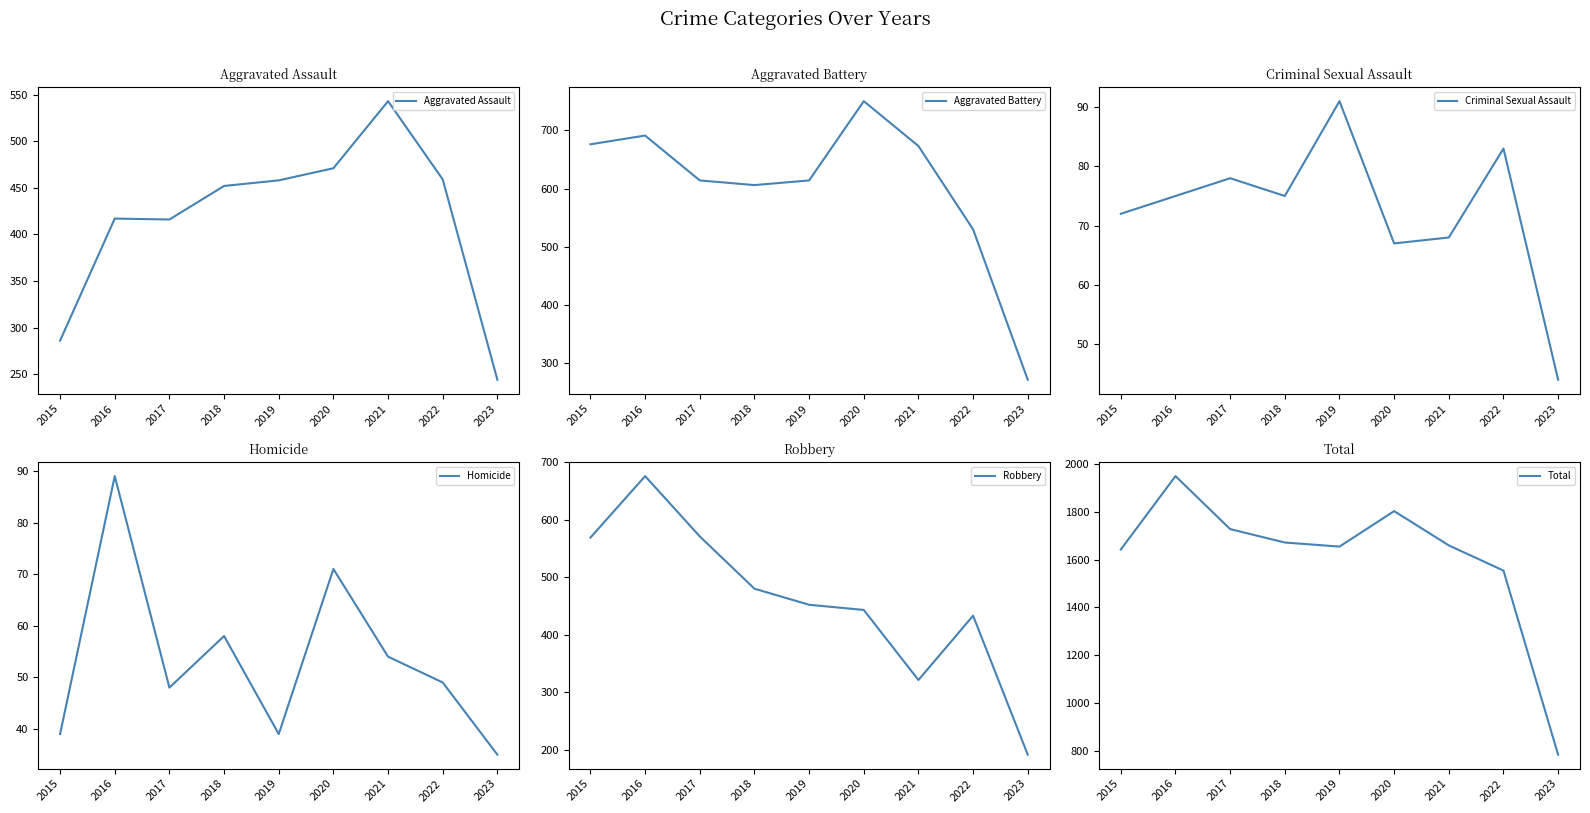

What are all the series names shown in the legend?

Aggravated Assault, Aggravated Battery, Criminal Sexual Assault, Homicide, Robbery, Total